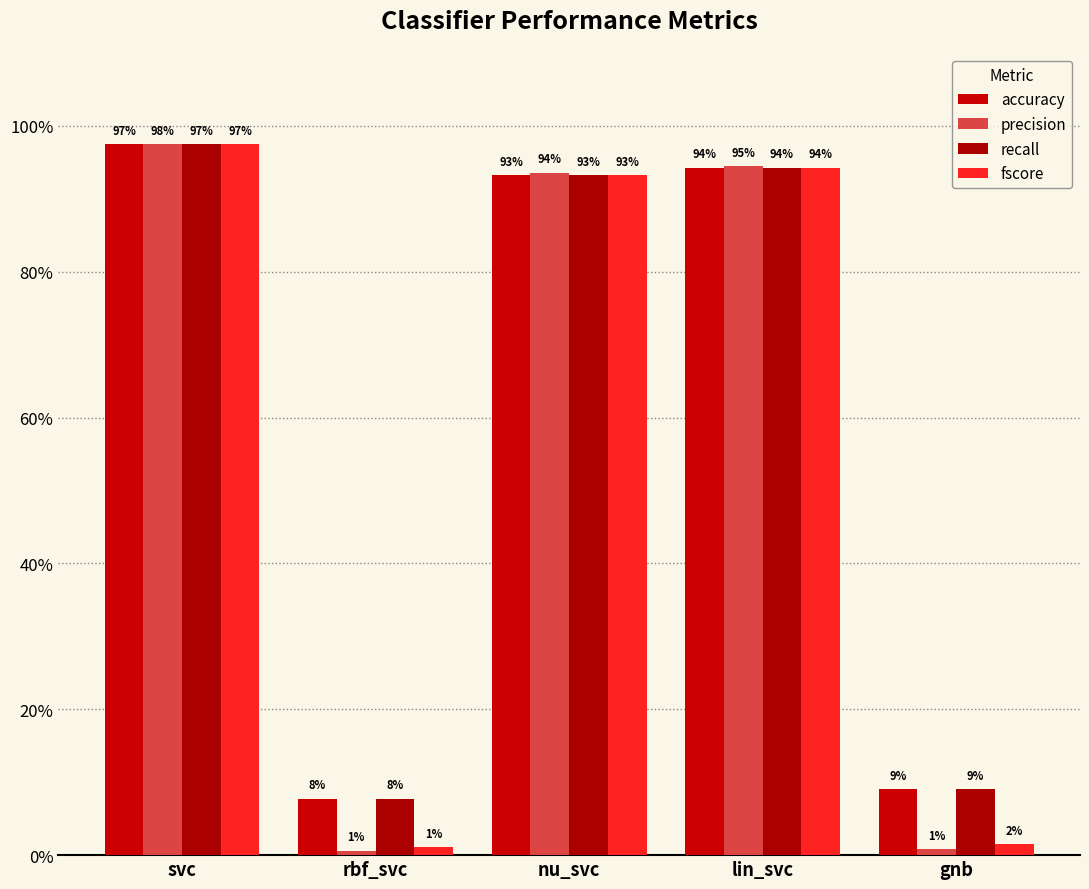

Does the chart contain any negative values?

No